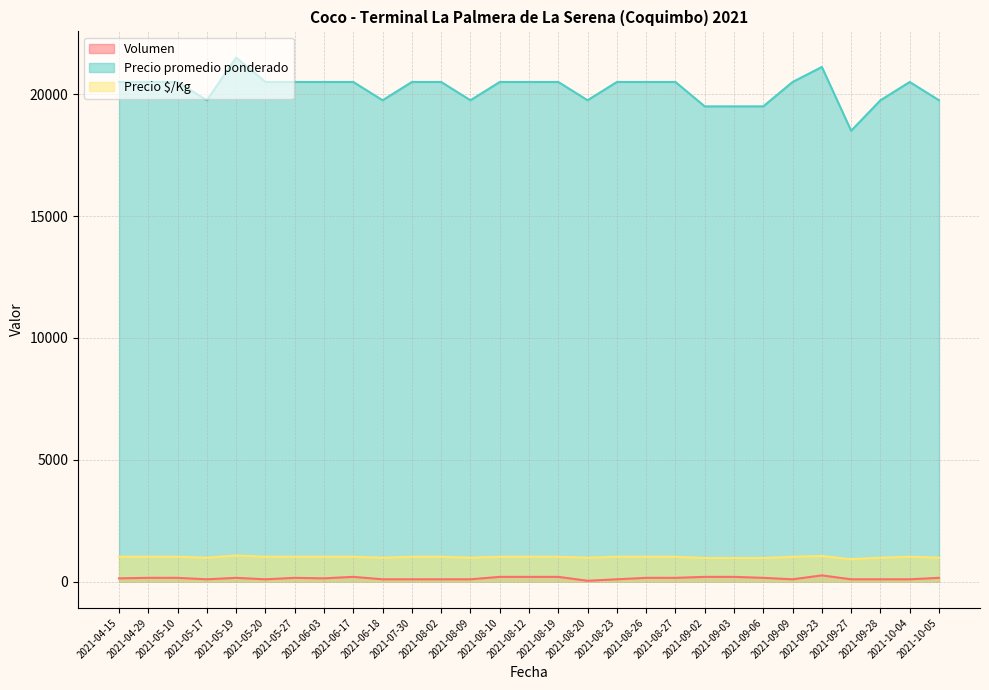

Where is Volumen nearest to the value 150?

2021-04-15